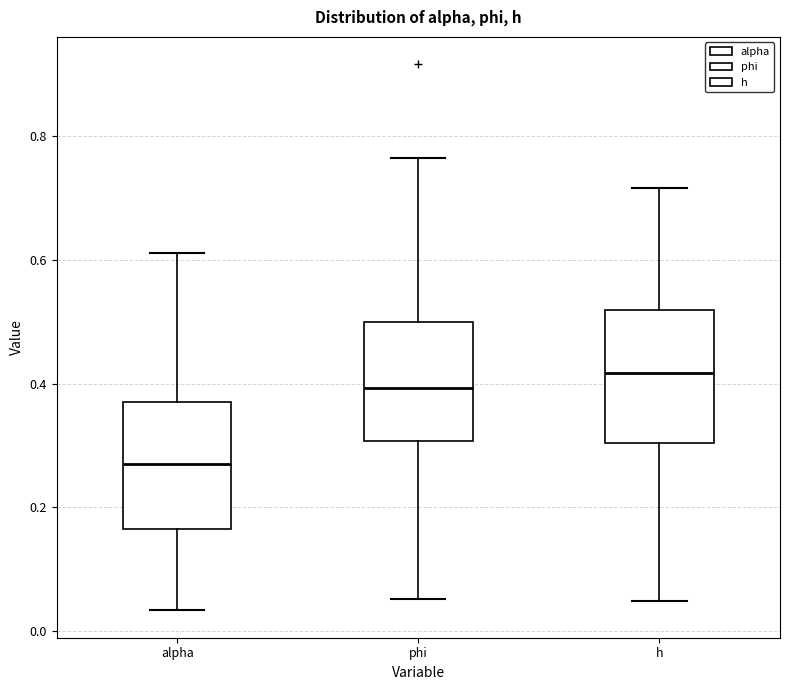

Which box has the lowest median line?

alpha